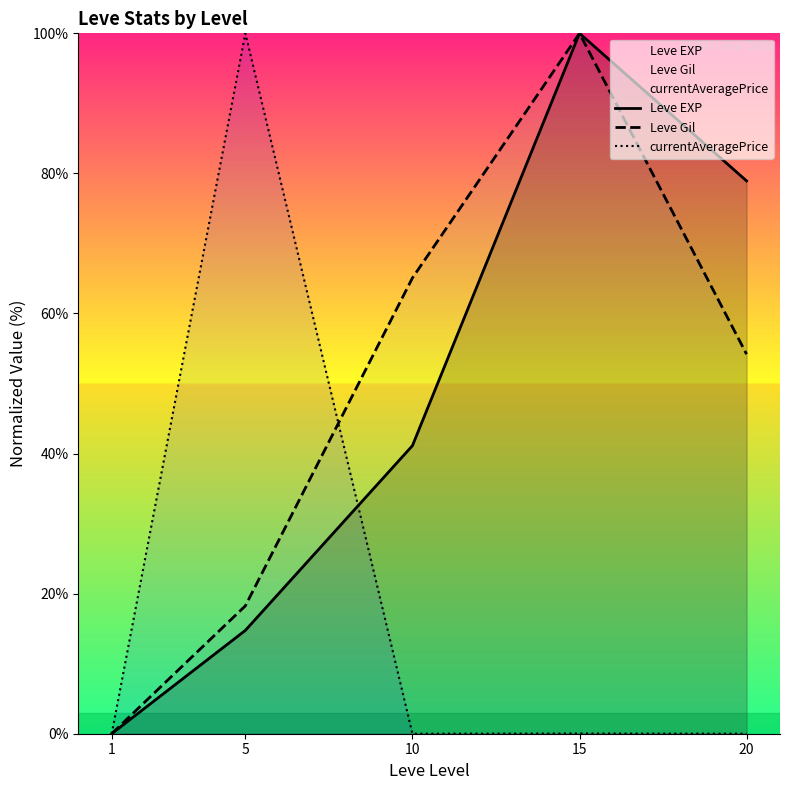

How many series are shown in this chart?

3